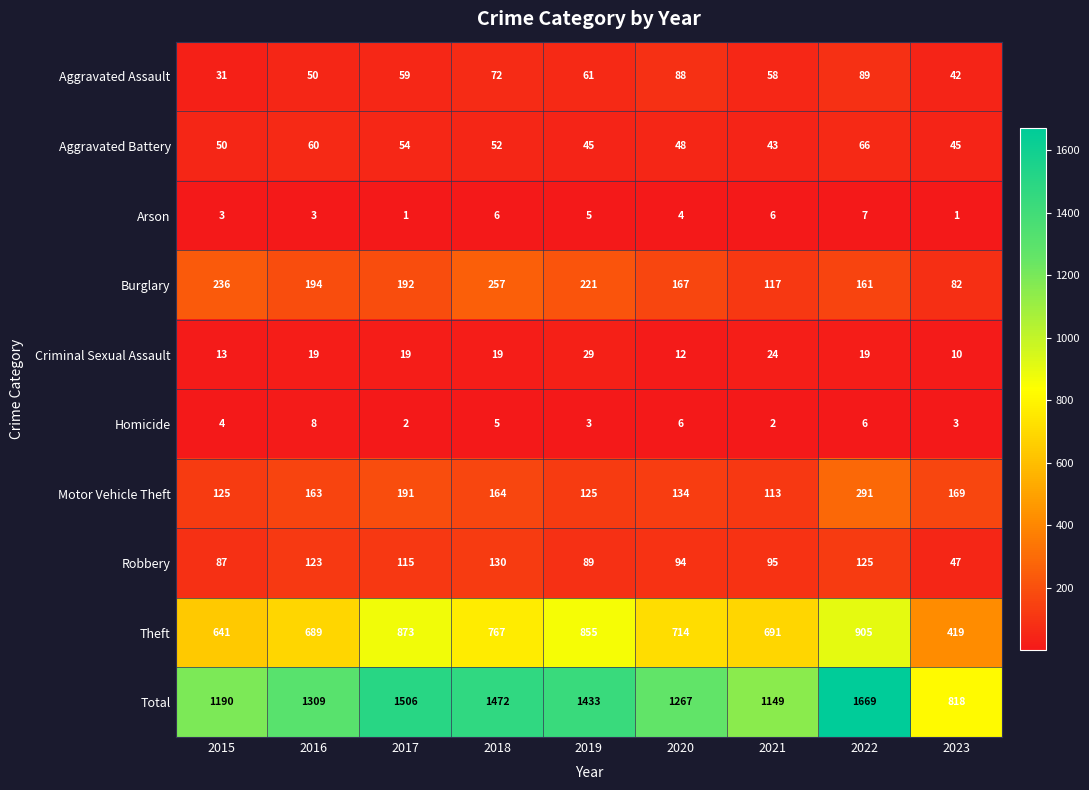

What is the difference between the maximum and minimum values in the Criminal Sexual Assault series?

19